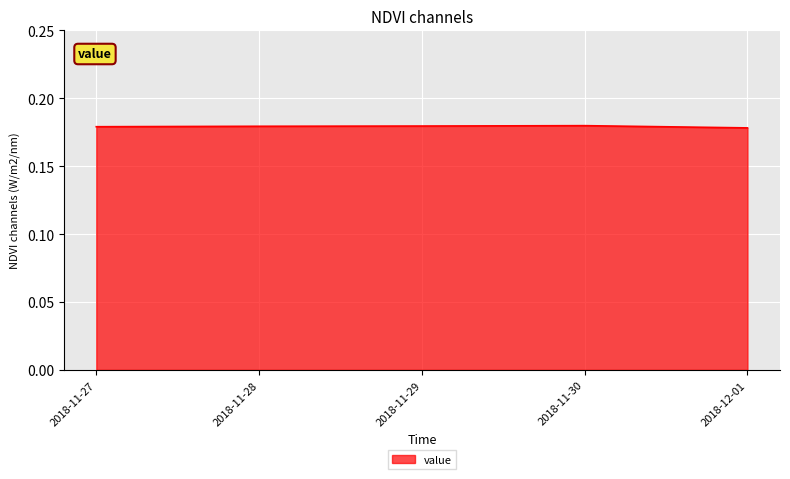

What position from the left is 2018-11-27?

1